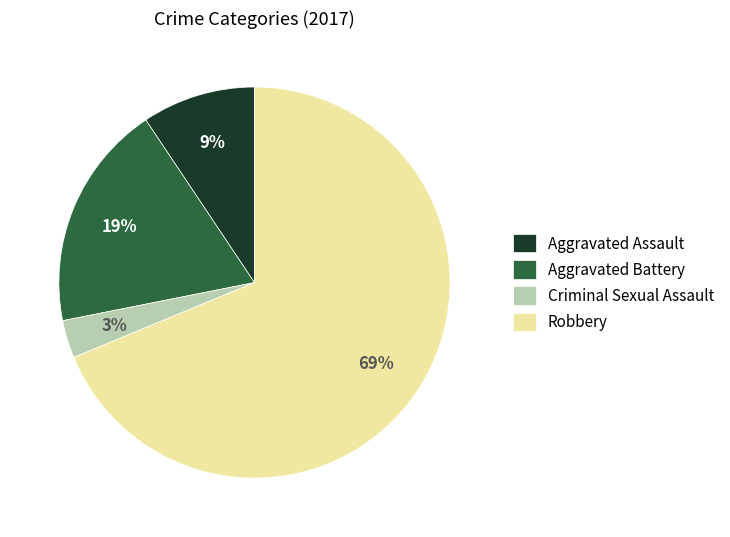

Which slice represents more than half of the pie?

Robbery